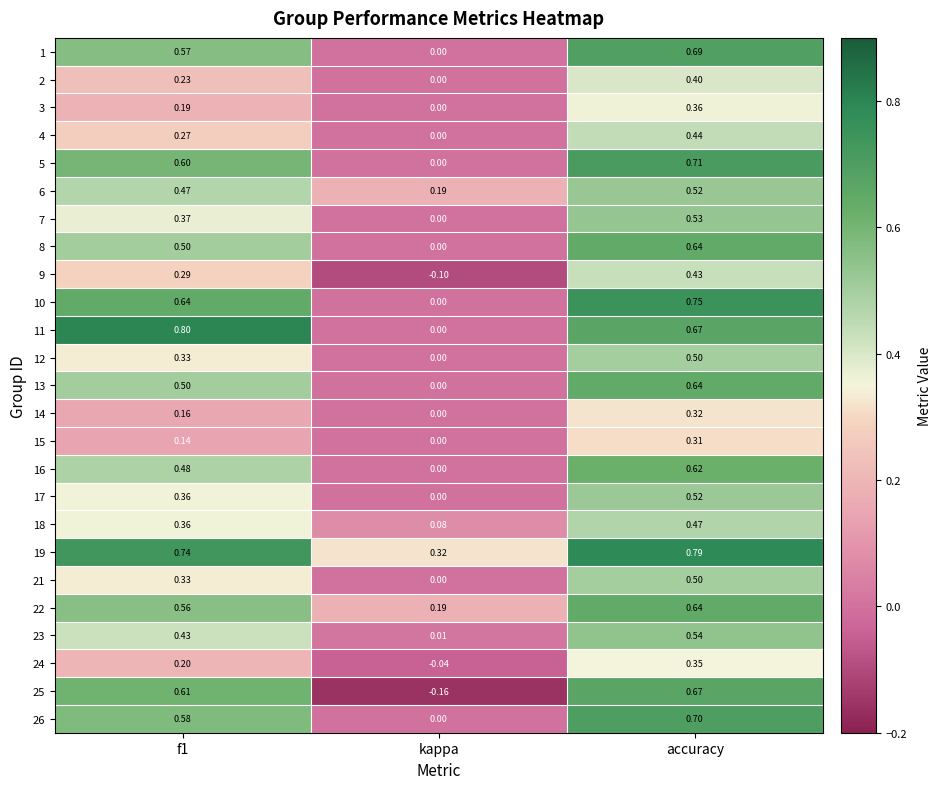

Which series has the largest total across all categories?

19